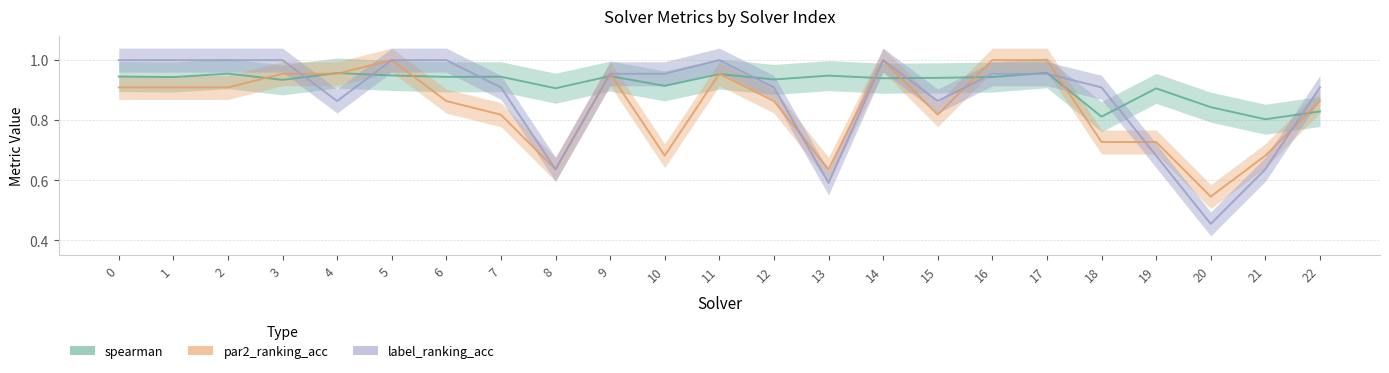

List the series in order of their overall mean, lowest first.

par2_ranking_acc, label_ranking_acc, spearman